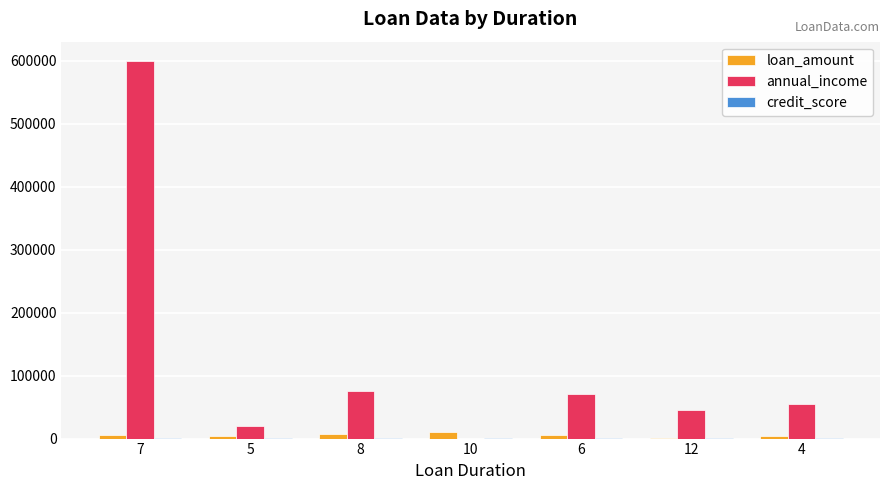

What is the sum of all loan_amount values?

38199